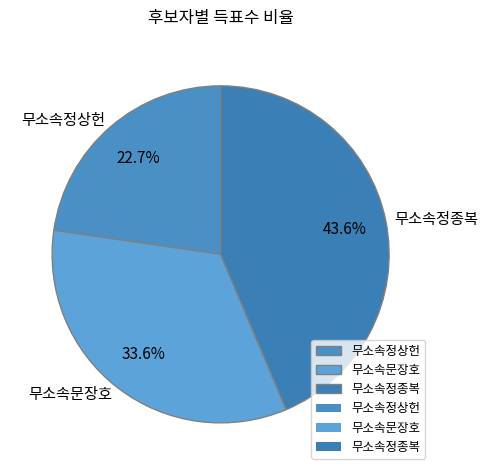

True or false: 무소속문장호 accounts for 28% of the total.

False